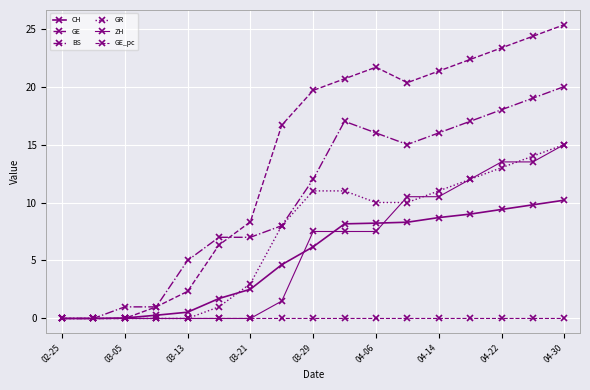

True or false: ZH has more than 2 interior local peaks.

False